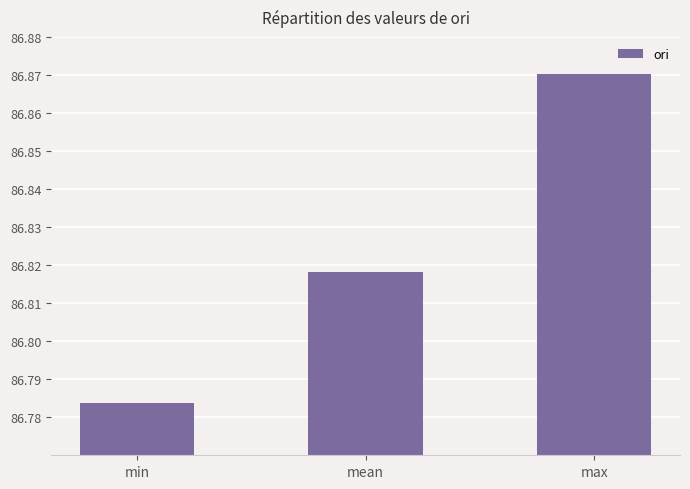

What is the change in value from mean to max?

+0.1